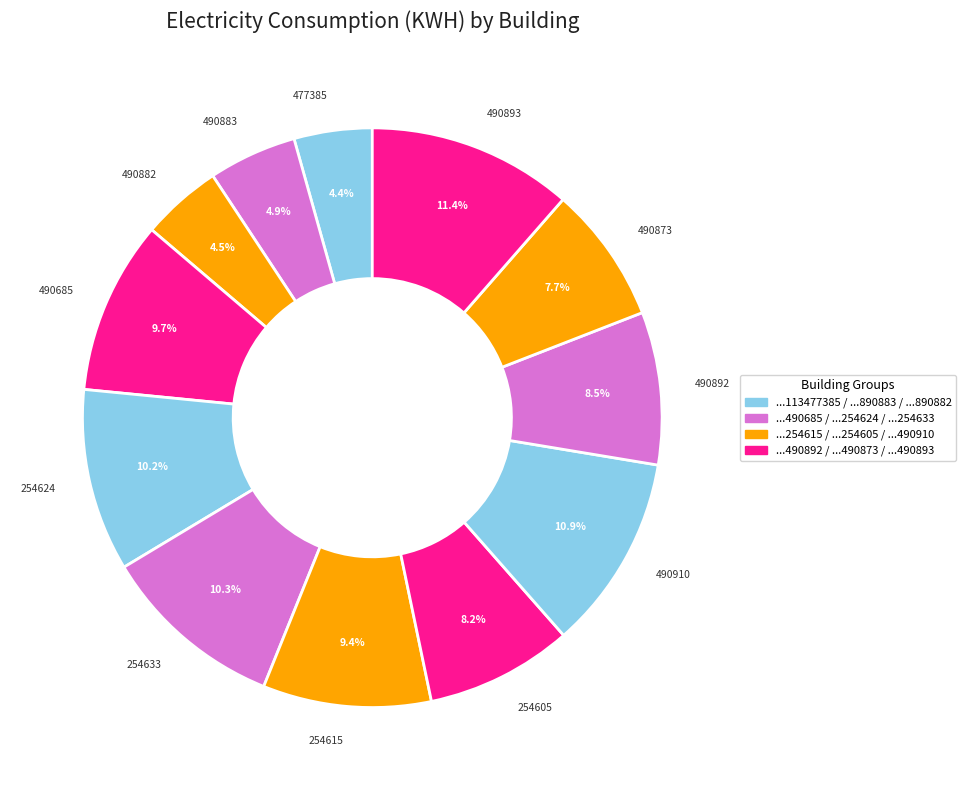

Which slice is the largest?

490893